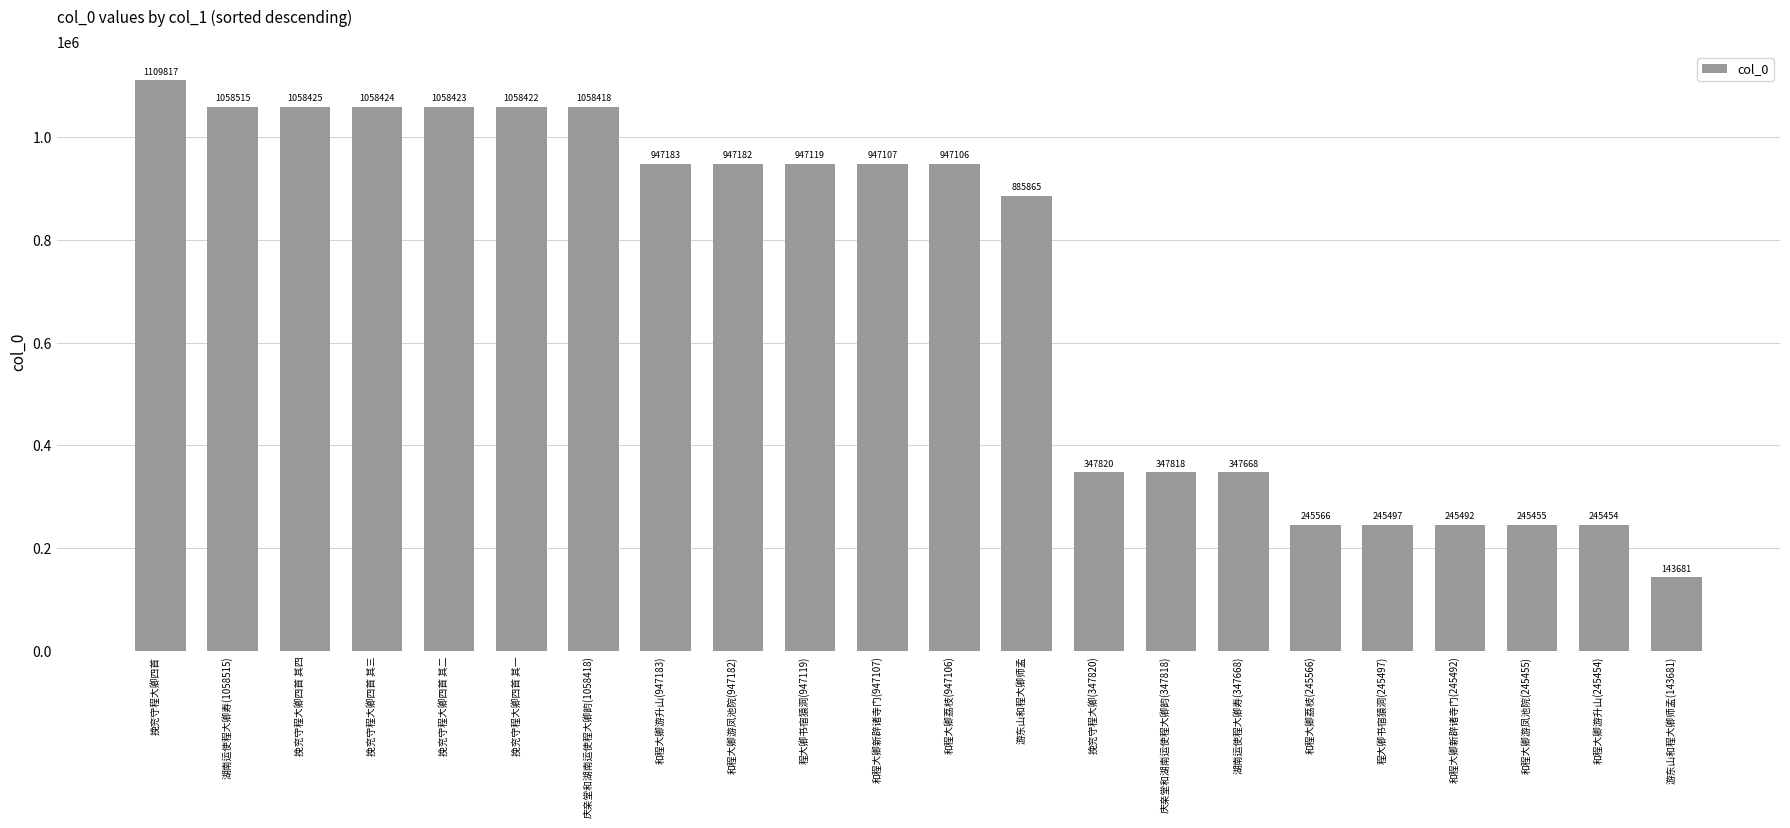

Read the value at 挽兖守程大卿四首 其二.

1058423